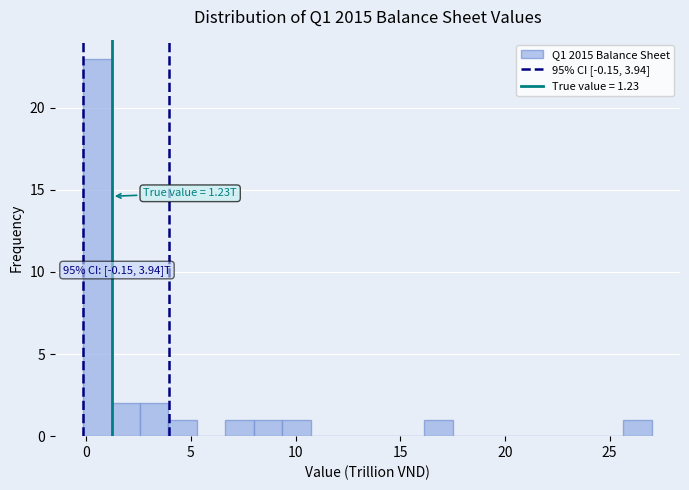

Read against the x-axis, roughly where is the centre of the tallest bar?

0.5